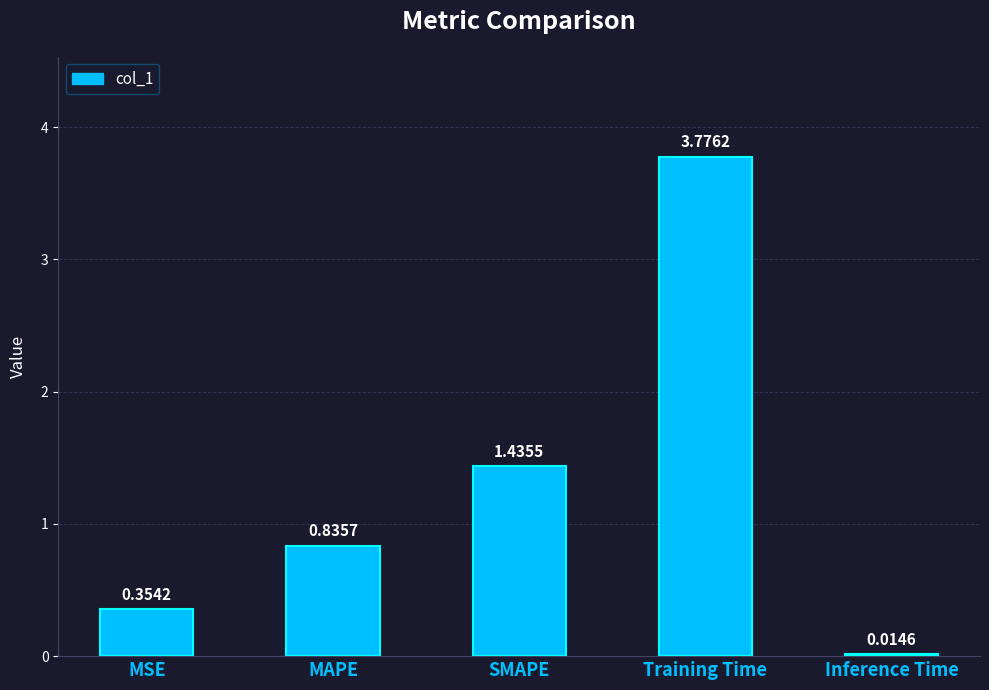

At which label is the value closest to 1?

MAPE